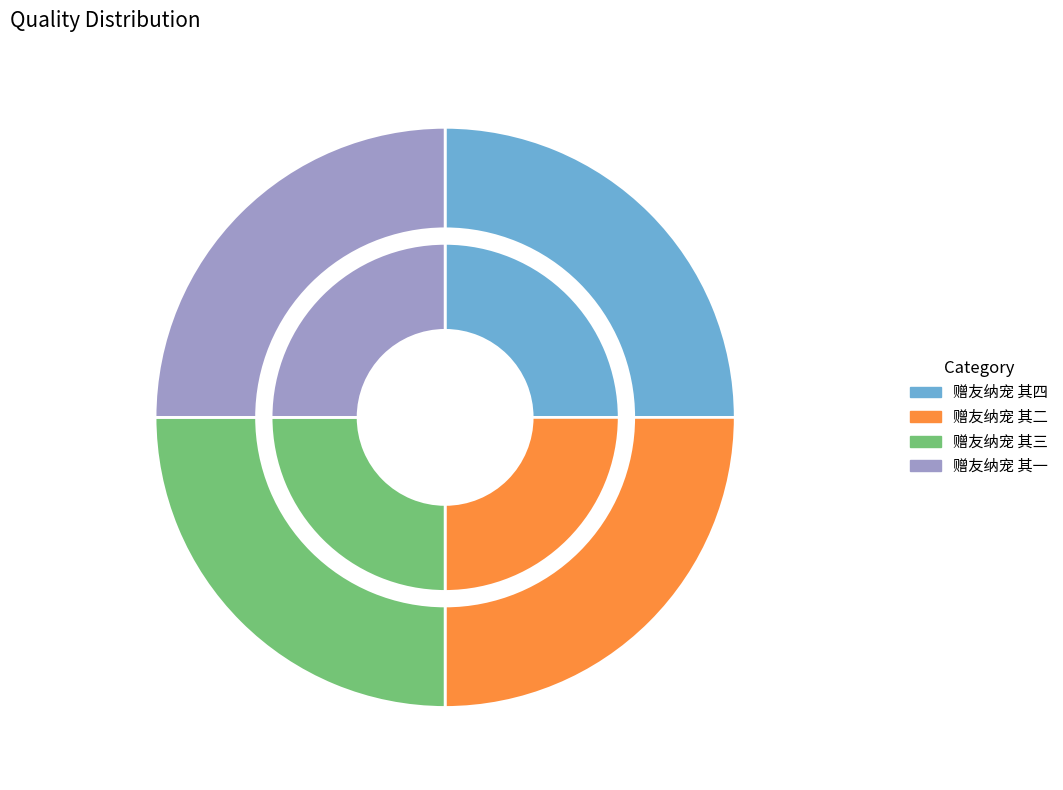

Rank the categories by value from highest to lowest.

赠友纳宠 其四, 赠友纳宠 其三, 赠友纳宠 其二, 赠友纳宠 其一